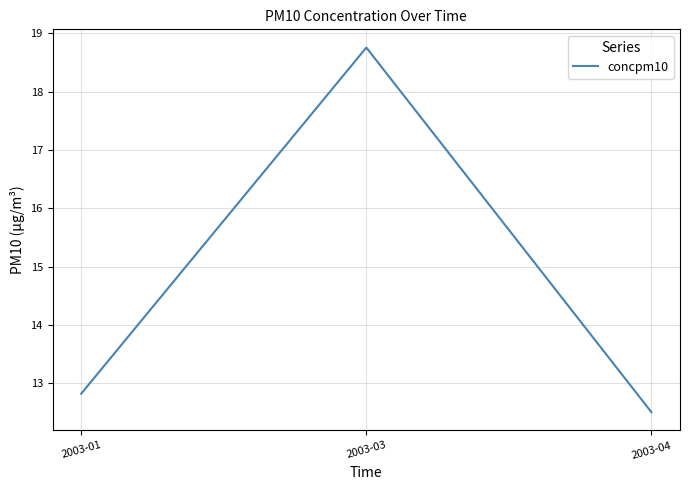

Does the chart display data point markers on the line(s)?

No